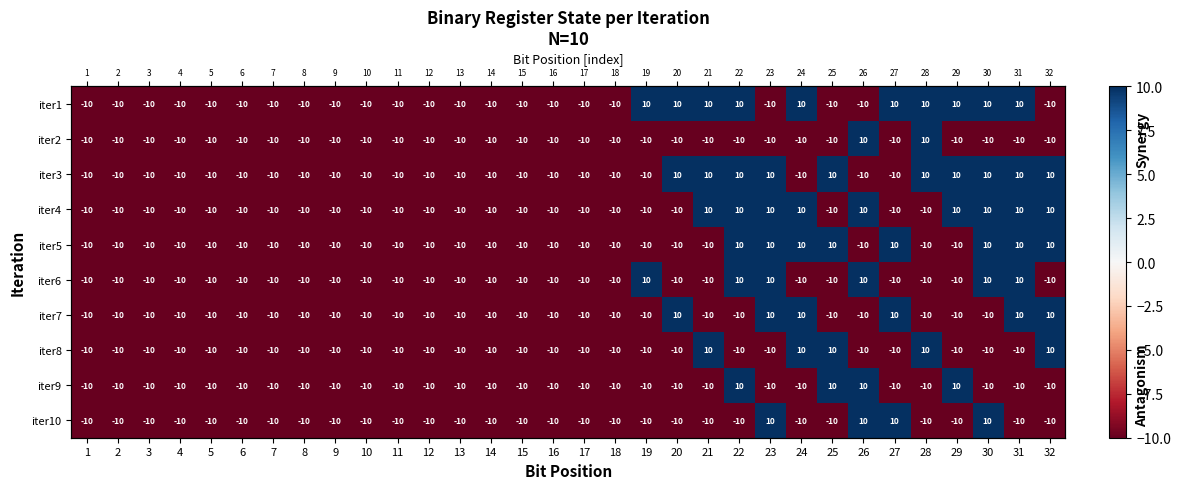

Rank the series at 19 from highest to lowest value.

iter1, iter6, iter2, iter3, iter4, iter5, iter7, iter8, iter9, iter10